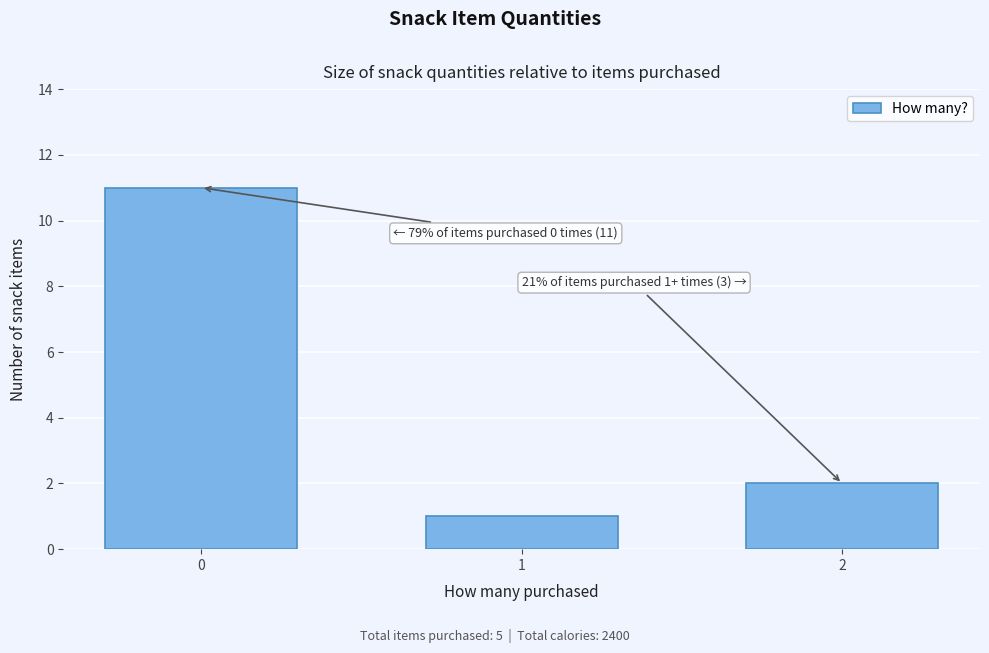

Reading left to right, extract all data points from this chart.

11	1	2